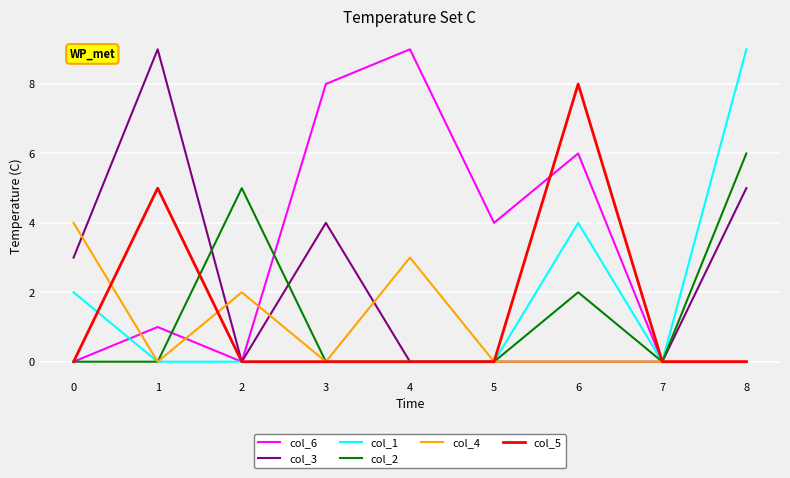

Count the number of data series in this chart.

6